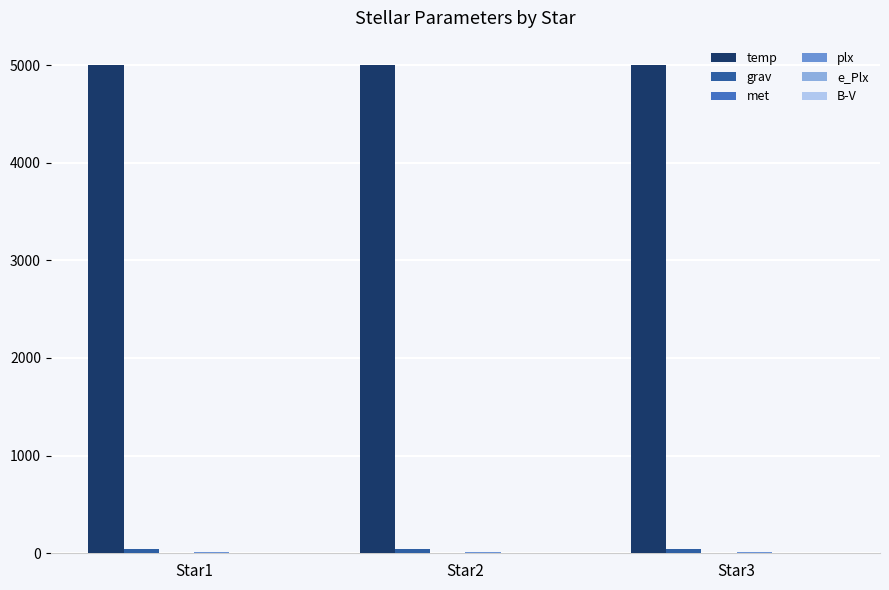

Which series has the largest total across all categories?

temp